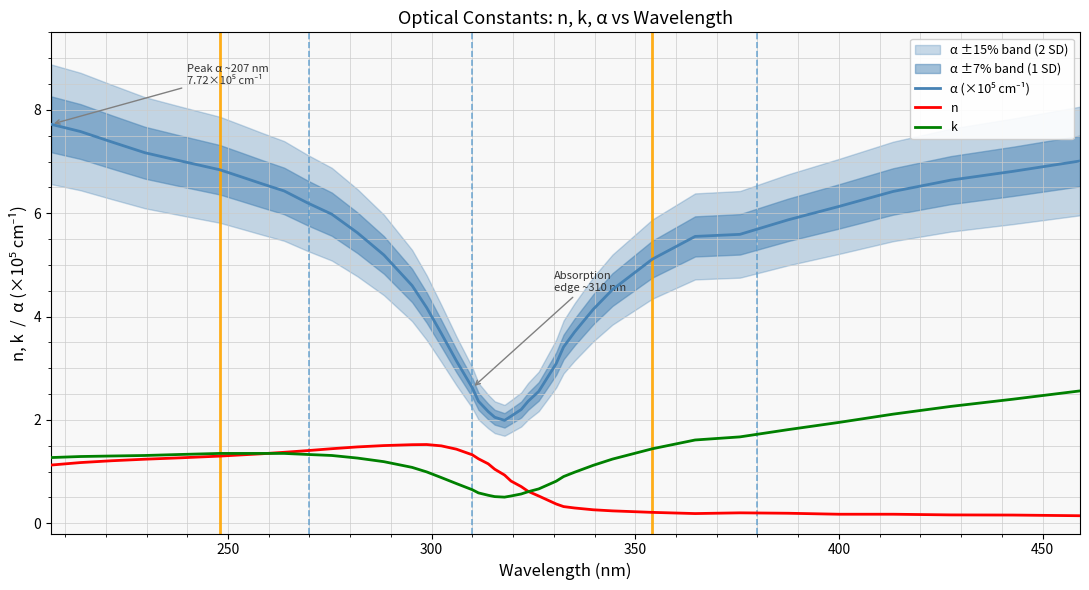

What is the greatest value displayed?

7.7